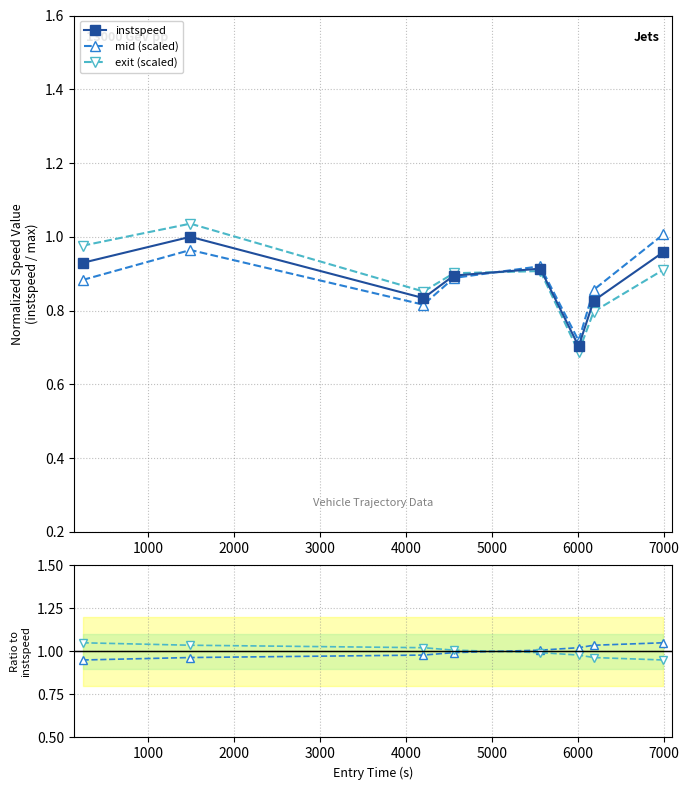

In instspeed, how many points are higher than both neighbors (excluding endpoints)?

2